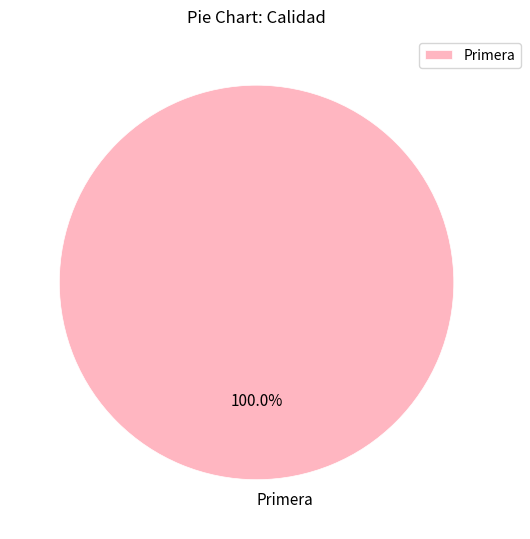

Is there a majority slice in this chart?

Yes